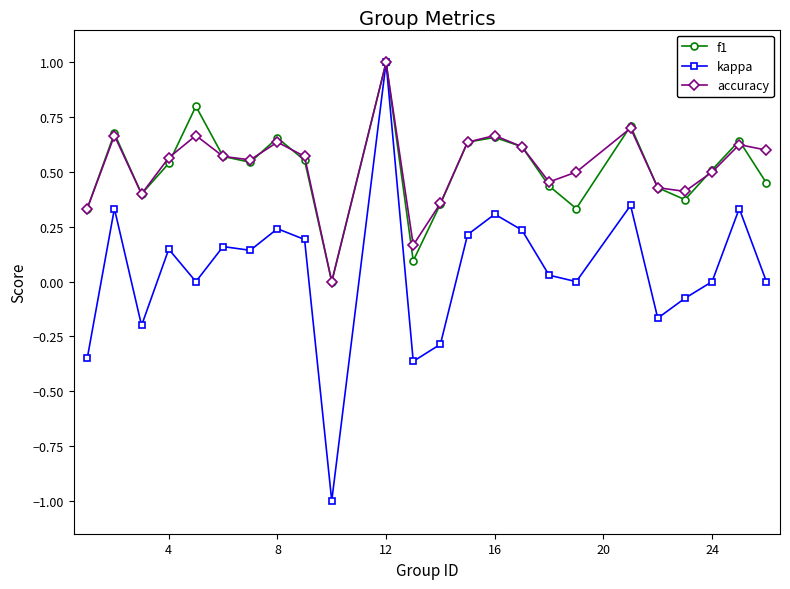

Which series has the widest spread of values?

kappa